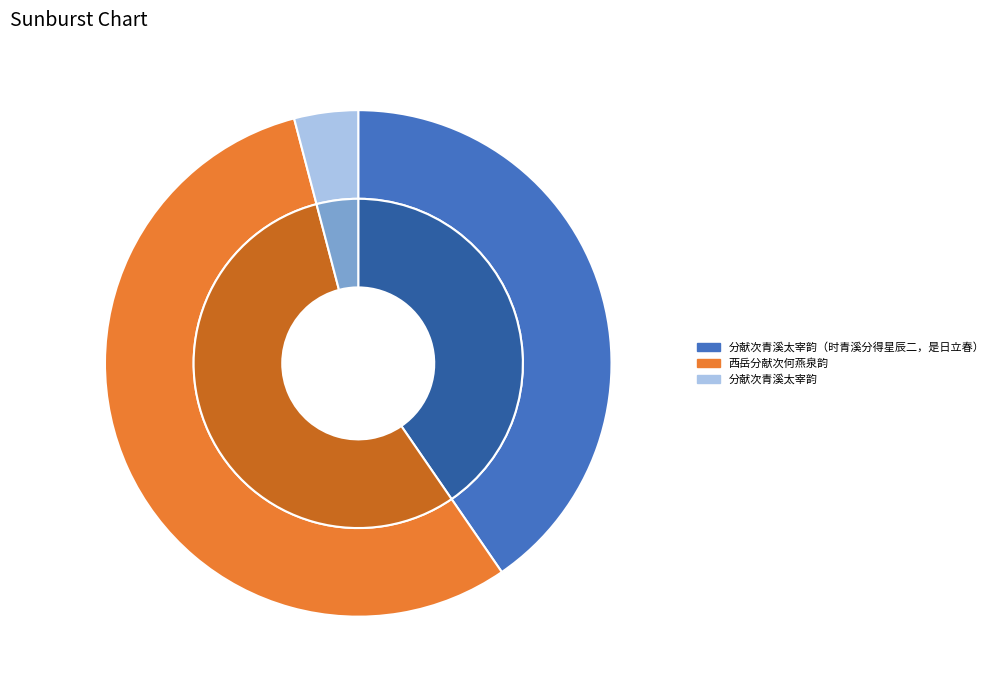

What is the change in value from 西岳分献次何燕泉韵 to 分献次青溪太宰韵?

-611263